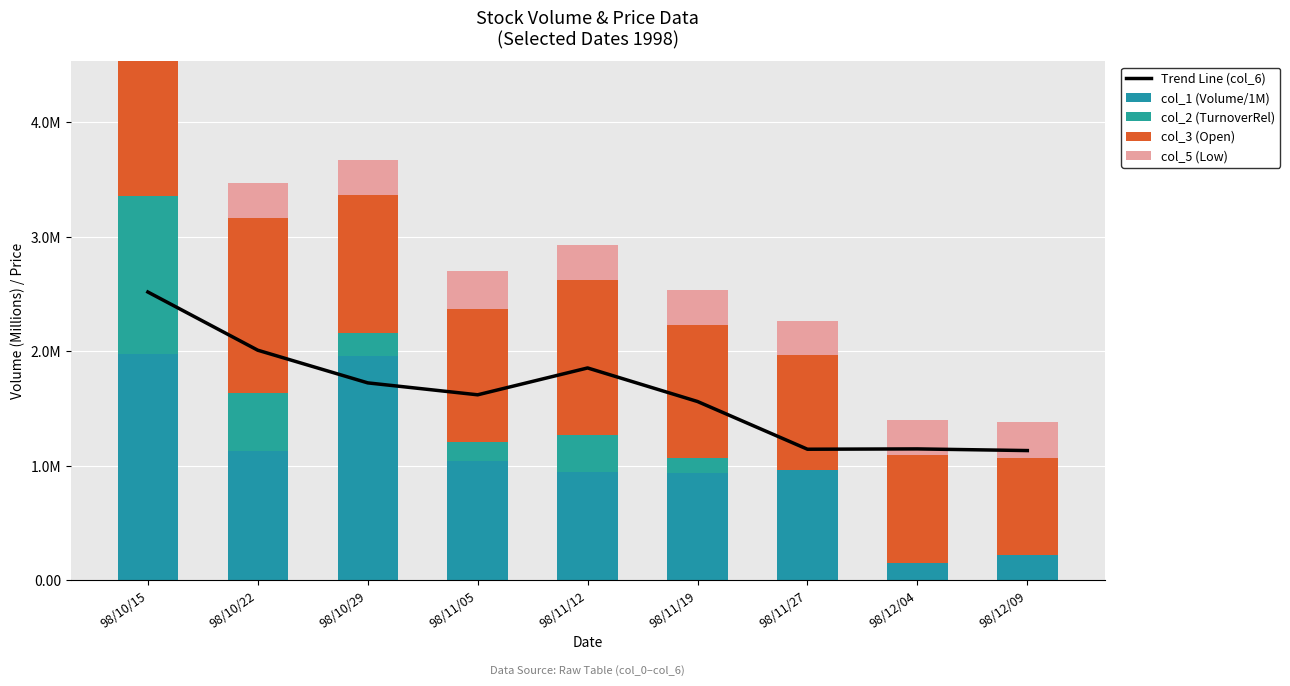

What are all the series names shown in the legend?

Trend Line (col_6), col_1 (Volume/1M), col_2 (TurnoverRel), col_3 (Open), col_5 (Low)